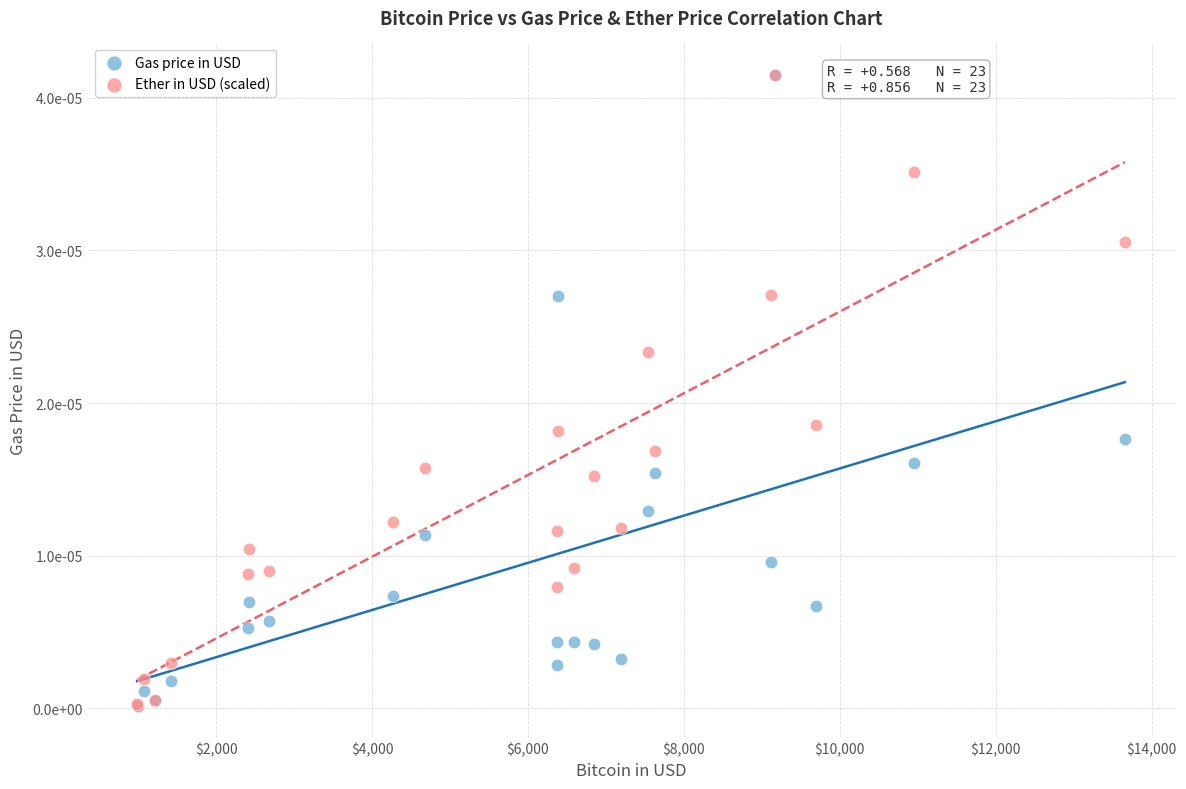

What are all the series names shown in the legend?

Gas price in USD, Ether in USD (scaled)